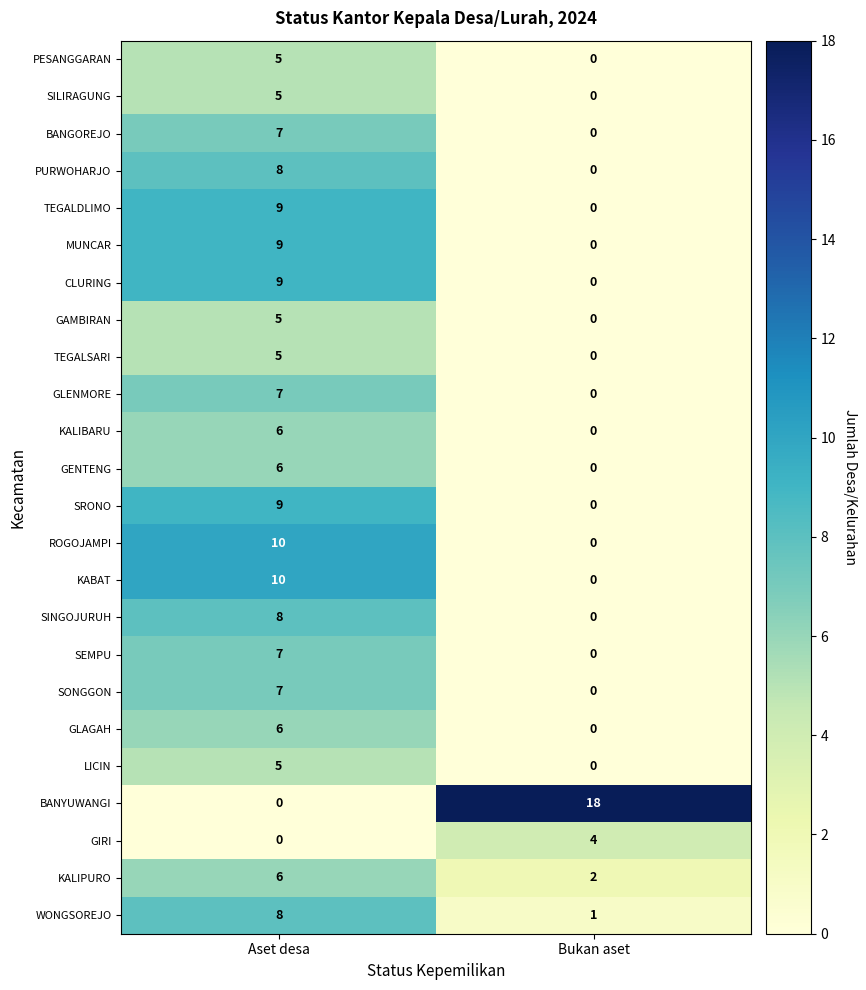

The SRONO series shows 0 at Bukan aset. True or false?

True